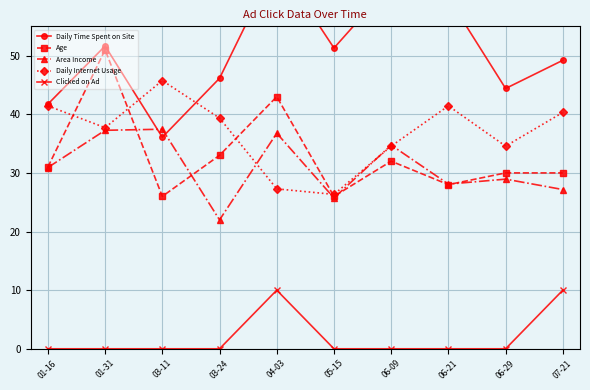

What is the value of the Daily Internet Usage point at the 5th from the left?

27.3